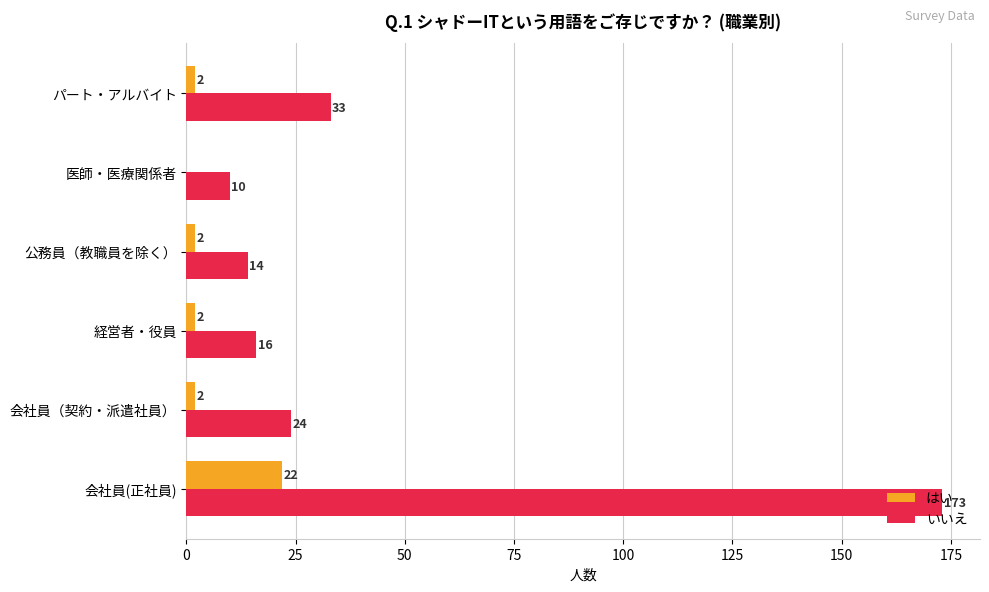

What is the sum of all いいえ values?

270